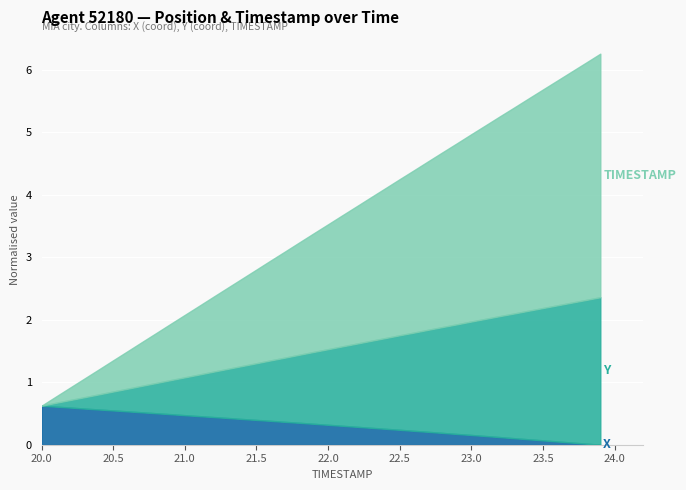

What are all the series names shown in the legend?

X, Y, TIMESTAMP